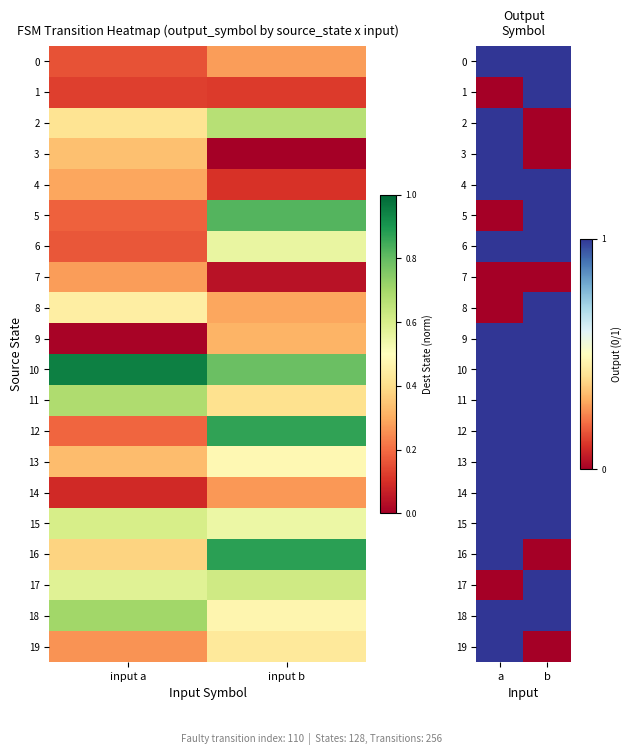

How many series are shown in this chart?

20